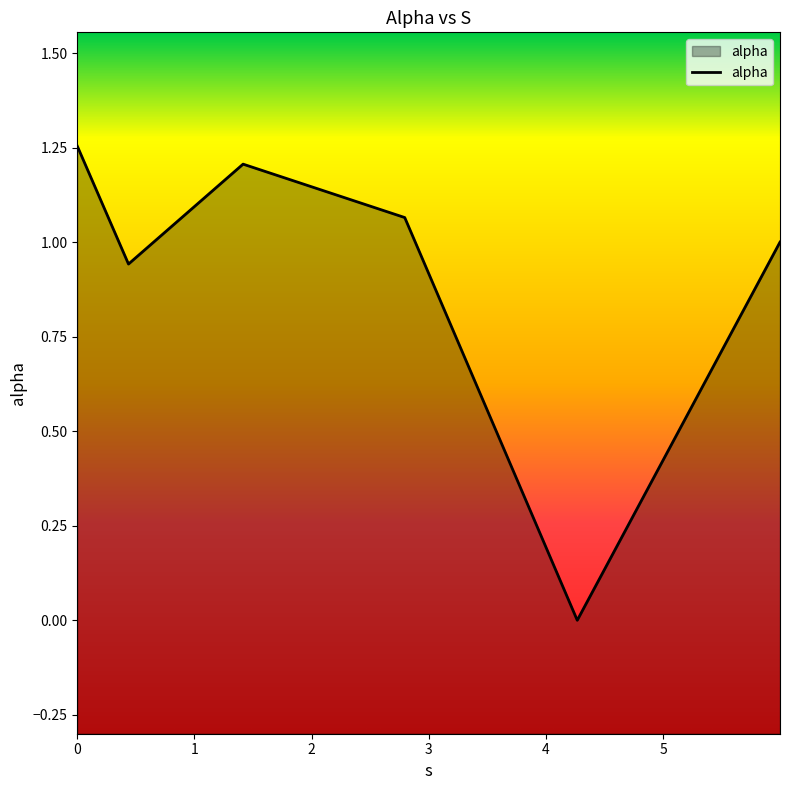

True or false: the data shows 0.5 at 0.43800299141249815.

False